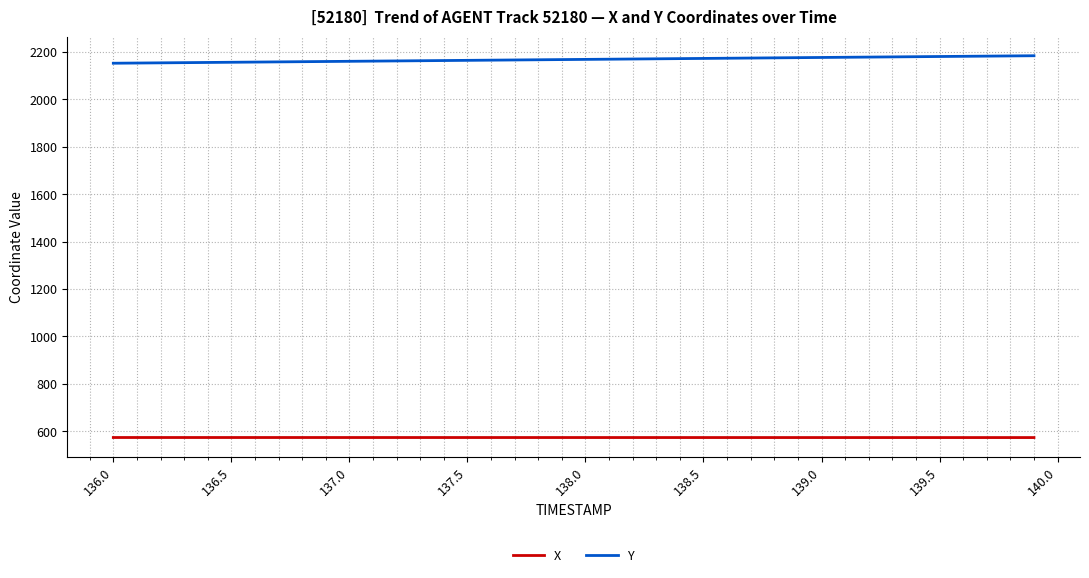

Which series has the largest total across all categories?

Y